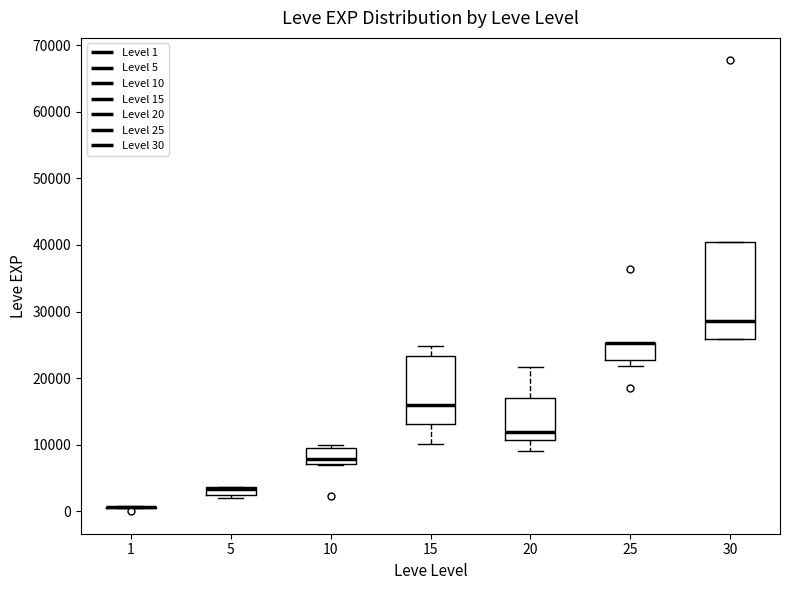

Comparing the boxes themselves (not the whiskers), which one is the tallest?

30